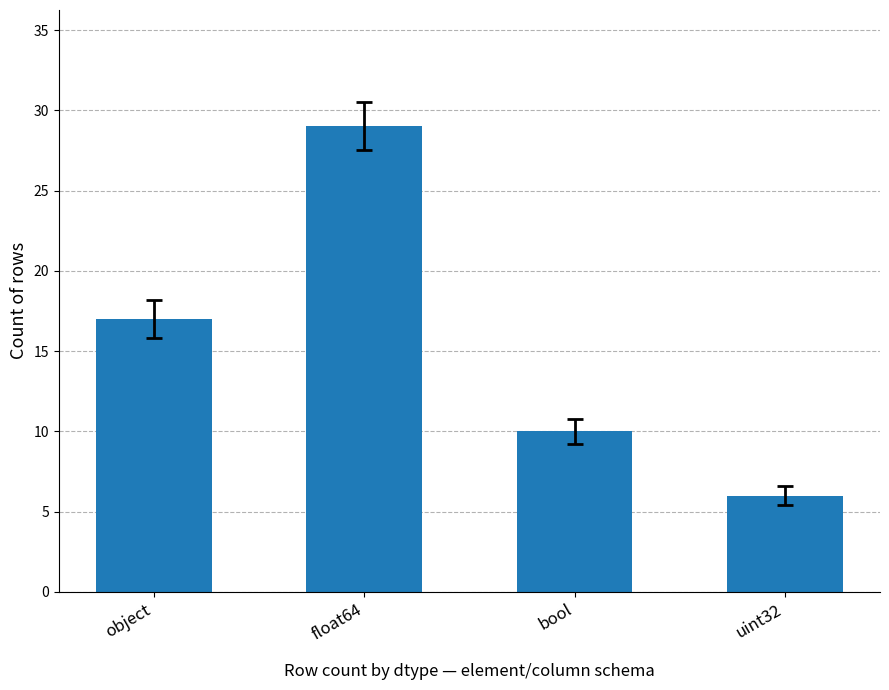

How many bars are there in total?

4